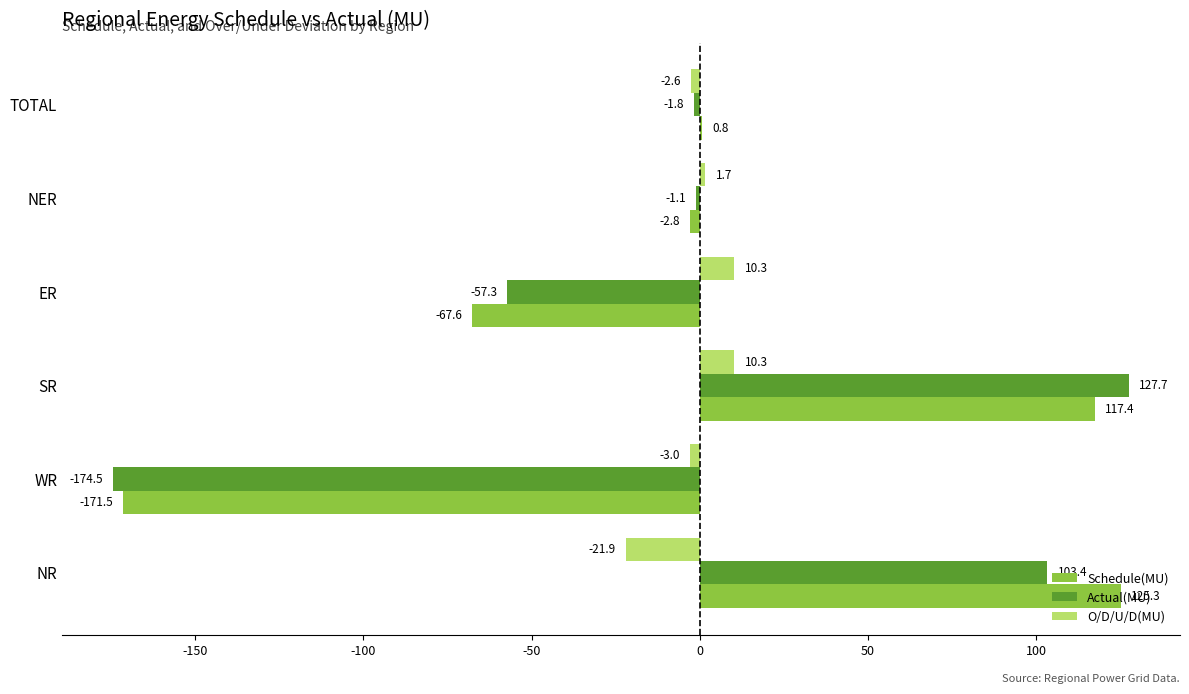

What is the sum of all Actual(MU) values?

-3.6